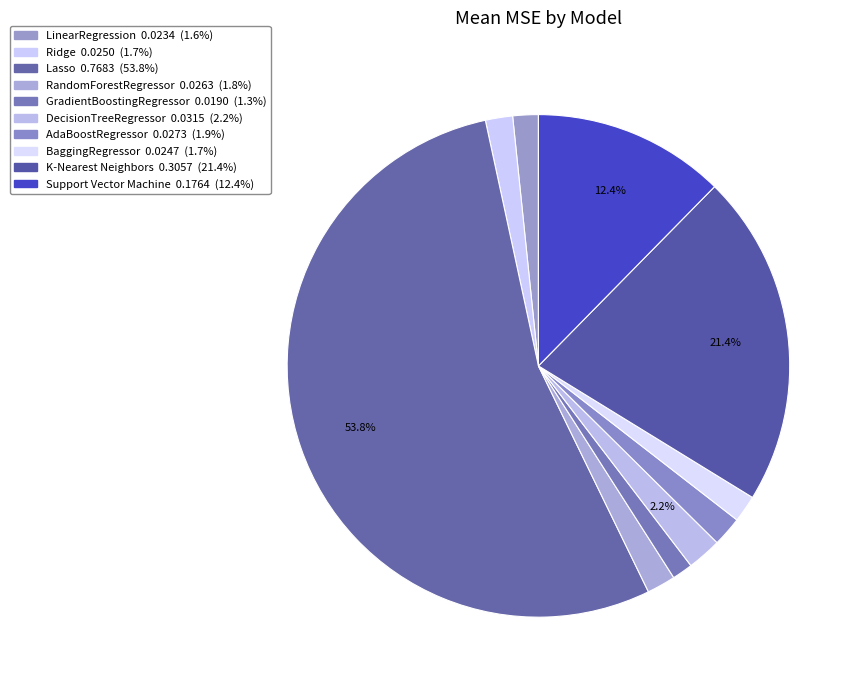

What percentage is the DecisionTreeRegressor slice, to the nearest percent?

2%